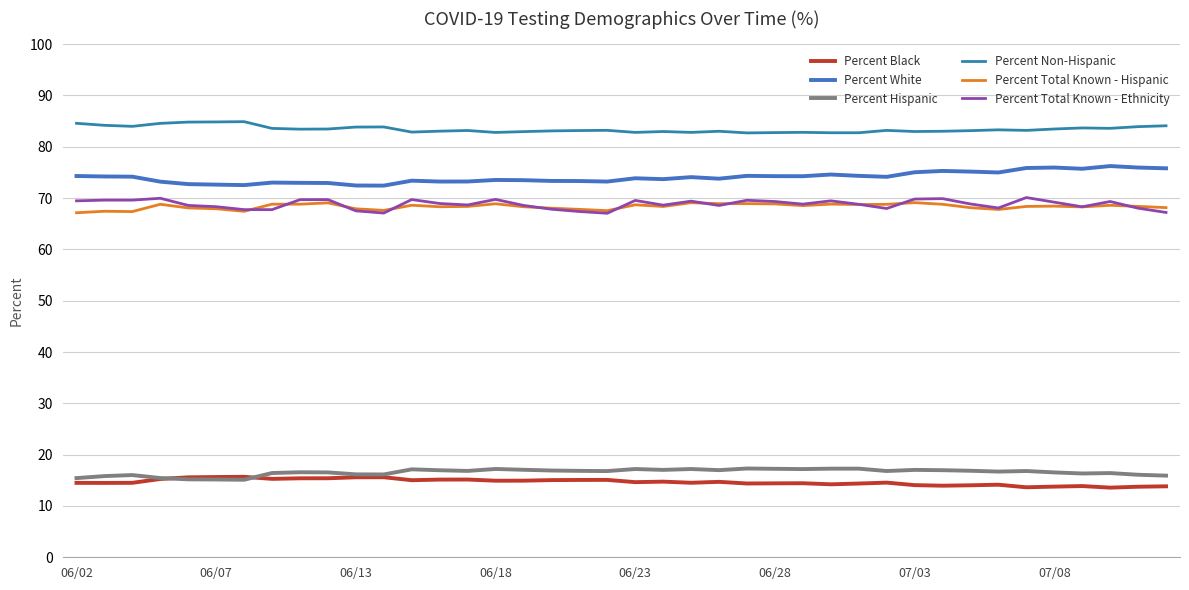

How many interior local peaks does the Percent Black series have?

10